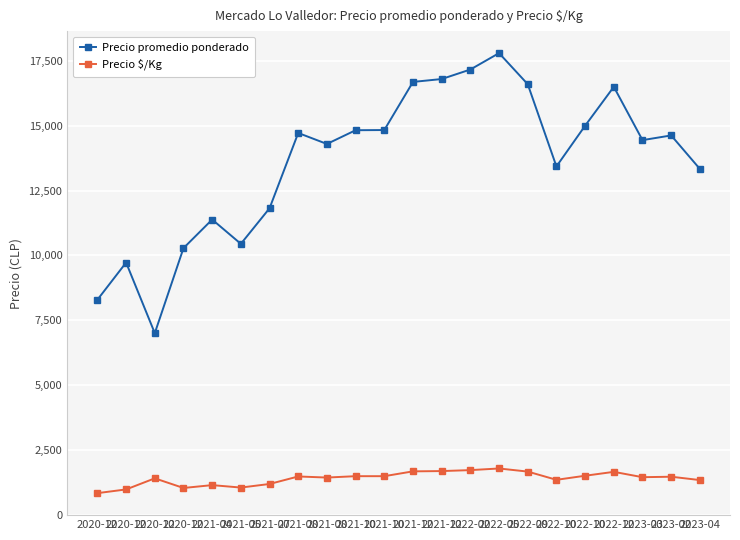

What is the total value across all series at 2023-04?

14666